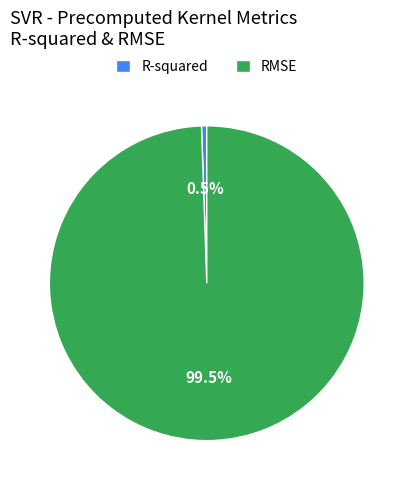

What percentage do R-squared and RMSE together represent?

100.0%